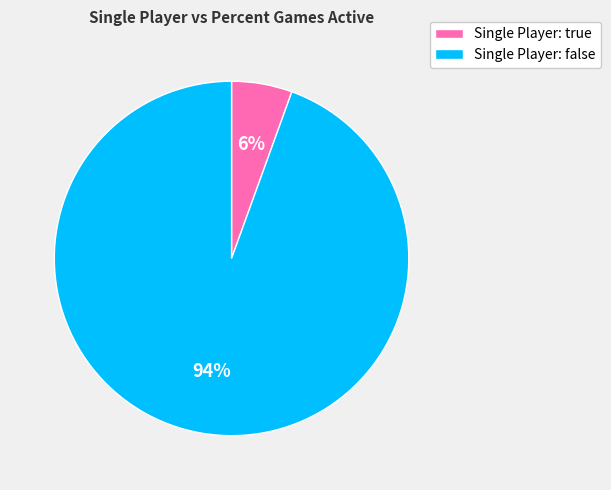

To the nearest percent, what portion does Single Player: true represent?

6%